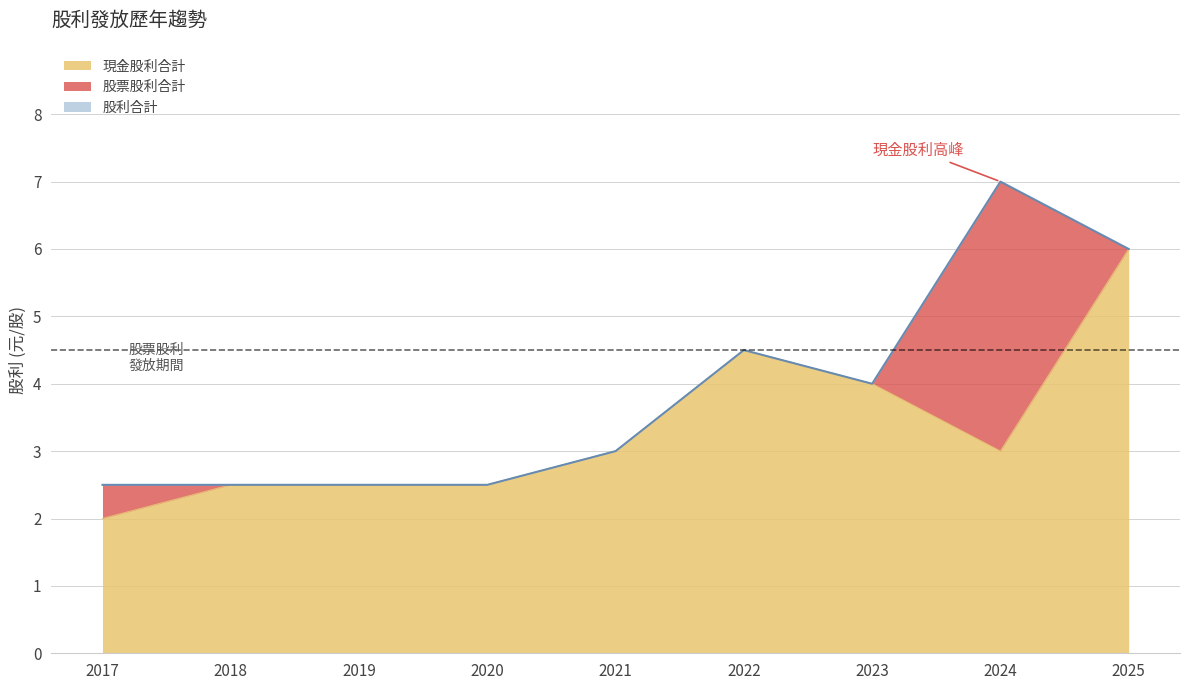

What is the total value across all series at 2020?

2.5